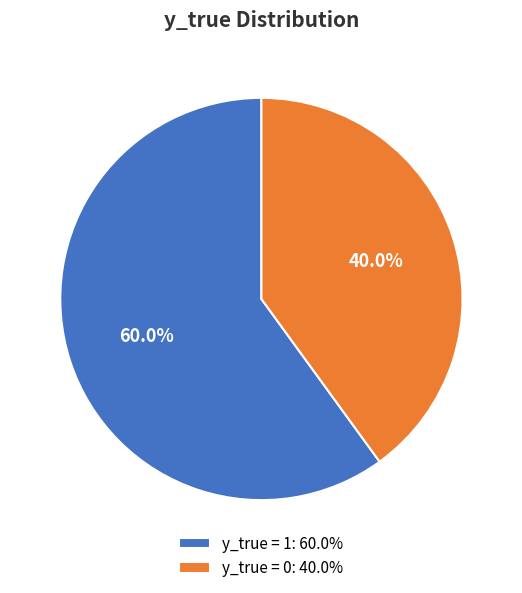

Which category accounts for the majority?

y_true = 1